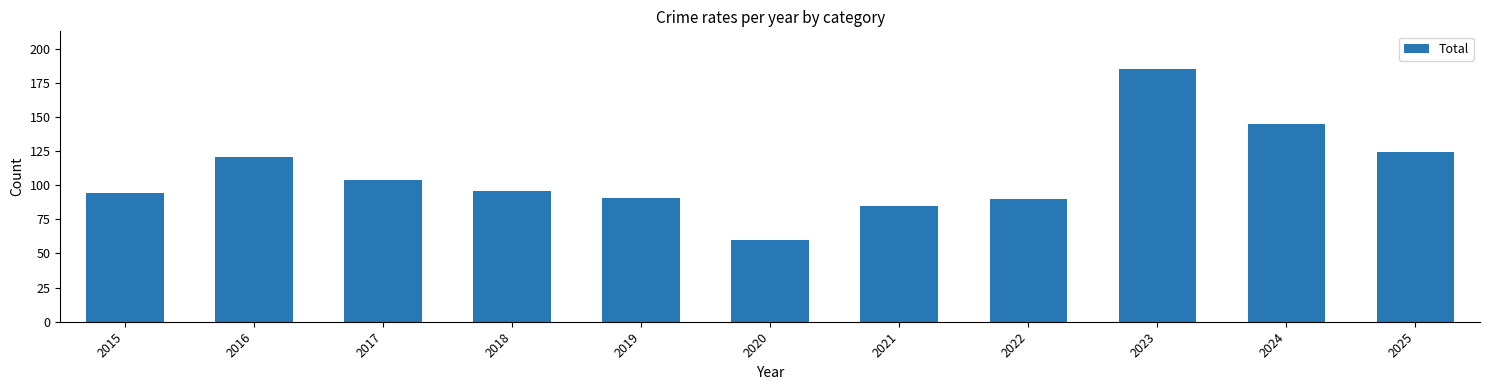

Are the bars horizontal?

No